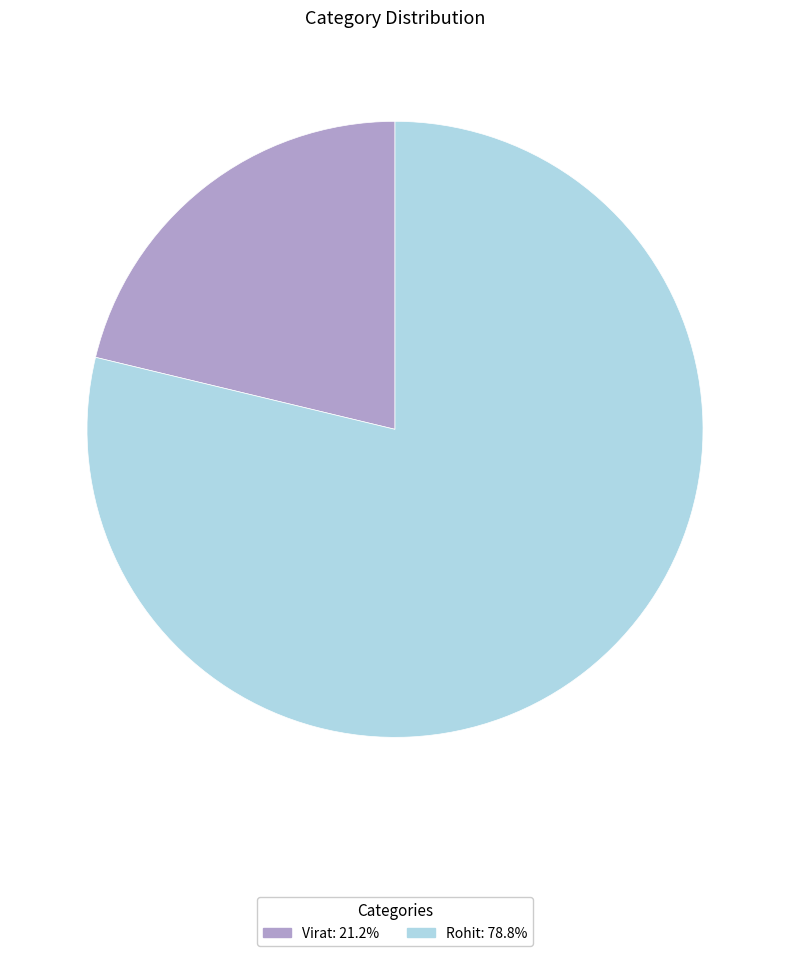

Does any single category account for the majority?

Yes